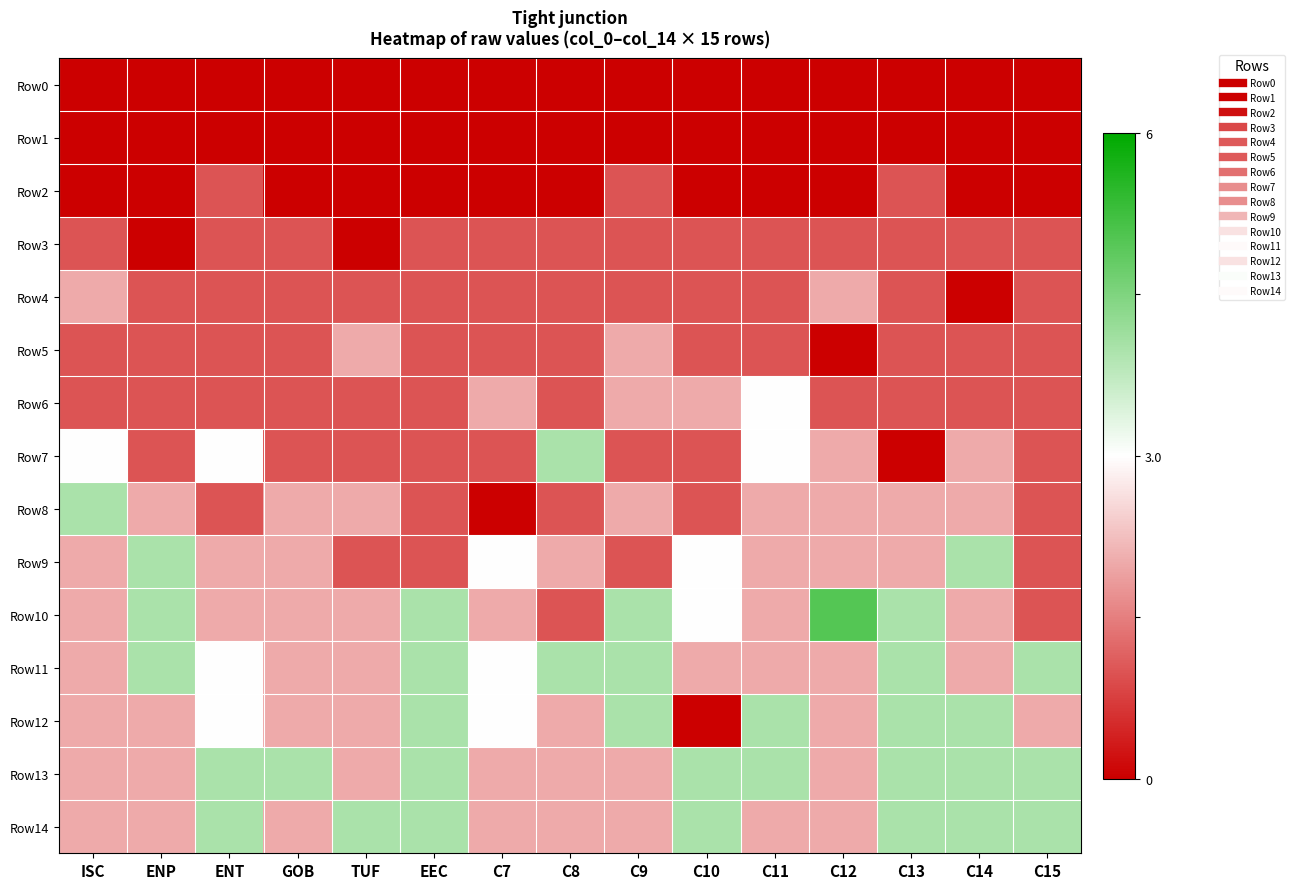

Reading left to right, what are all the values shown in this chart?

Row0: ISC=-1.0	ENP=-1.0	ENT=-1.0	GOB=-1.0	TUF=-1.0	EEC=-1.0	C7=-1.0	C8=-1.0	C9=-1.0	C10=-1.0	C11=-1.0	C12=-1.0	C13=-1.0	C14=-1.0	C15=-1.0
Row1: ISC=-1.0	ENP=-1.0	ENT=-1.0	GOB=-1.0	TUF=-1.0	EEC=-1.0	C7=-1.0	C8=-1.0	C9=-1.0	C10=-1.0	C11=-1.0	C12=-1.0	C13=-1.0	C14=-1.0	C15=-1.0
Row2: ISC=-1.0	ENP=-1.0	ENT=-0.7	GOB=-1.0	TUF=-1.0	EEC=-1.0	C7=-1.0	C8=-1.0	C9=-0.7	C10=-1.0	C11=-1.0	C12=-1.0	C13=-0.7	C14=-1.0	C15=-1.0
Row3: ISC=-0.7	ENP=-1.0	ENT=-0.7	GOB=-0.7	TUF=-1.0	EEC=-0.7	C7=-0.7	C8=-0.7	C9=-0.7	C10=-0.7	C11=-0.7	C12=-0.7	C13=-0.7	C14=-0.7	C15=-0.7
Row4: ISC=-0.3	ENP=-0.7	ENT=-0.7	GOB=-0.7	TUF=-0.7	EEC=-0.7	C7=-0.7	C8=-0.7	C9=-0.7	C10=-0.7	C11=-0.7	C12=-0.3	C13=-0.7	C14=-1.0	C15=-0.7
Row5: ISC=-0.7	ENP=-0.7	ENT=-0.7	GOB=-0.7	TUF=-0.3	EEC=-0.7	C7=-0.7	C8=-0.7	C9=-0.3	C10=-0.7	C11=-0.7	C12=-1.0	C13=-0.7	C14=-0.7	C15=-0.7
Row6: ISC=-0.7	ENP=-0.7	ENT=-0.7	GOB=-0.7	TUF=-0.7	EEC=-0.7	C7=-0.3	C8=-0.7	C9=-0.3	C10=-0.3	C11=0.0	C12=-0.7	C13=-0.7	C14=-0.7	C15=-0.7
Row7: ISC=0.0	ENP=-0.7	ENT=0.0	GOB=-0.7	TUF=-0.7	EEC=-0.7	C7=-0.7	C8=0.3	C9=-0.7	C10=-0.7	C11=0.0	C12=-0.3	C13=-1.0	C14=-0.3	C15=-0.7
Row8: ISC=0.3	ENP=-0.3	ENT=-0.7	GOB=-0.3	TUF=-0.3	EEC=-0.7	C7=-1.0	C8=-0.7	C9=-0.3	C10=-0.7	C11=-0.3	C12=-0.3	C13=-0.3	C14=-0.3	C15=-0.7
Row9: ISC=-0.3	ENP=0.3	ENT=-0.3	GOB=-0.3	TUF=-0.7	EEC=-0.7	C7=0.0	C8=-0.3	C9=-0.7	C10=0.0	C11=-0.3	C12=-0.3	C13=-0.3	C14=0.3	C15=-0.7
Row10: ISC=-0.3	ENP=0.3	ENT=-0.3	GOB=-0.3	TUF=-0.3	EEC=0.3	C7=-0.3	C8=-0.7	C9=0.3	C10=0.0	C11=-0.3	C12=0.7	C13=0.3	C14=-0.3	C15=-0.7
Row11: ISC=-0.3	ENP=0.3	ENT=0.0	GOB=-0.3	TUF=-0.3	EEC=0.3	C7=0.0	C8=0.3	C9=0.3	C10=-0.3	C11=-0.3	C12=-0.3	C13=0.3	C14=-0.3	C15=0.3
Row12: ISC=-0.3	ENP=-0.3	ENT=0.0	GOB=-0.3	TUF=-0.3	EEC=0.3	C7=0.0	C8=-0.3	C9=0.3	C10=-1.0	C11=0.3	C12=-0.3	C13=0.3	C14=0.3	C15=-0.3
Row13: ISC=-0.3	ENP=-0.3	ENT=0.3	GOB=0.3	TUF=-0.3	EEC=0.3	C7=-0.3	C8=-0.3	C9=-0.3	C10=0.3	C11=0.3	C12=-0.3	C13=0.3	C14=0.3	C15=0.3
Row14: ISC=-0.3	ENP=-0.3	ENT=0.3	GOB=-0.3	TUF=0.3	EEC=0.3	C7=-0.3	C8=-0.3	C9=-0.3	C10=0.3	C11=-0.3	C12=-0.3	C13=0.3	C14=0.3	C15=0.3